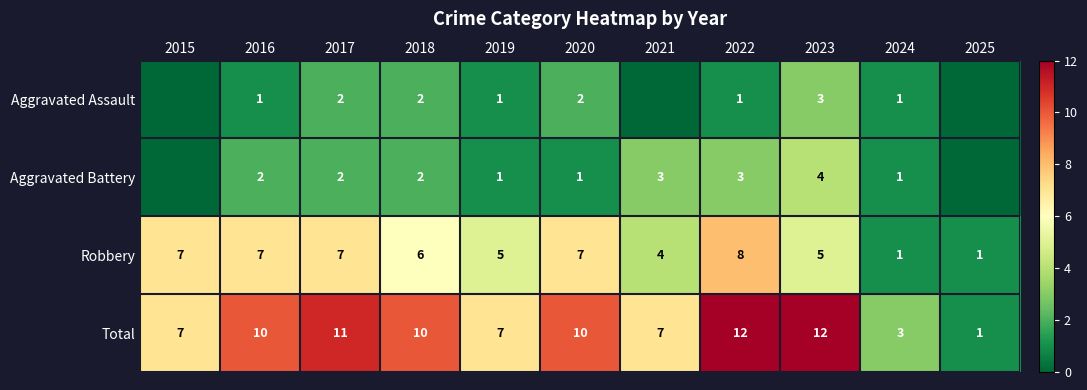

At which category is the sum across all series the highest?

2022